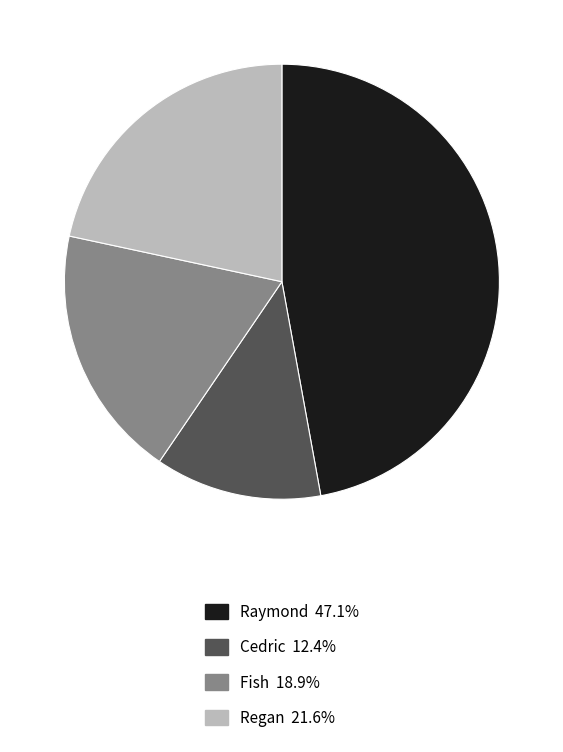

Is there a majority slice in this chart?

No